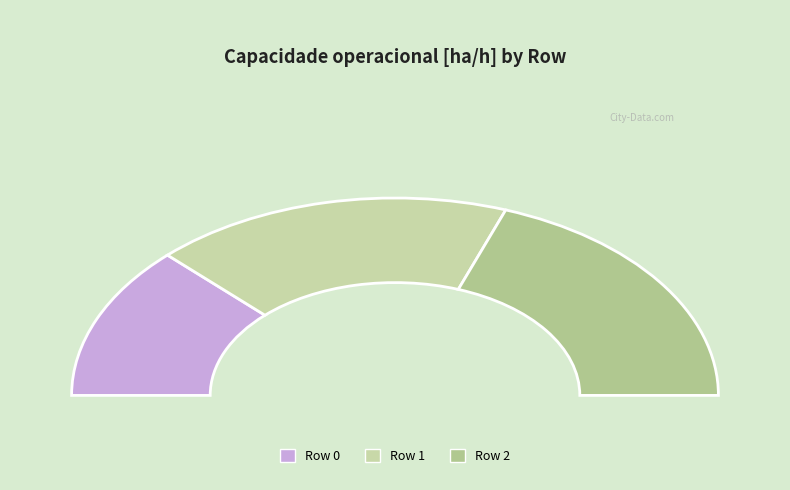

How many slices are in this pie chart?

3